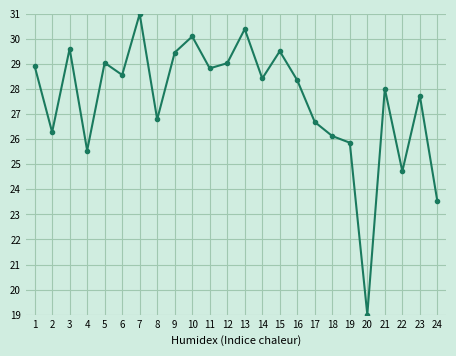

Which label corresponds to the smallest value in the chart?

20